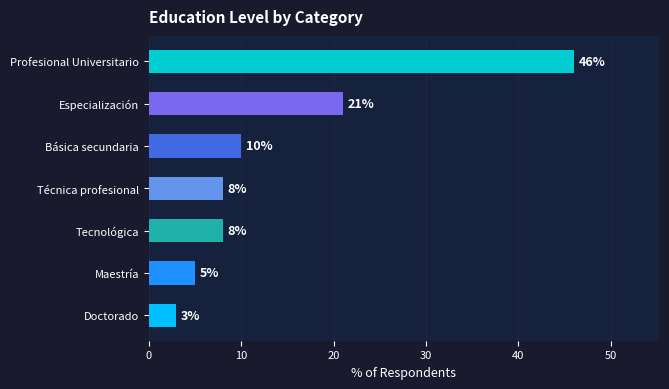

What is the sum of all values?

101